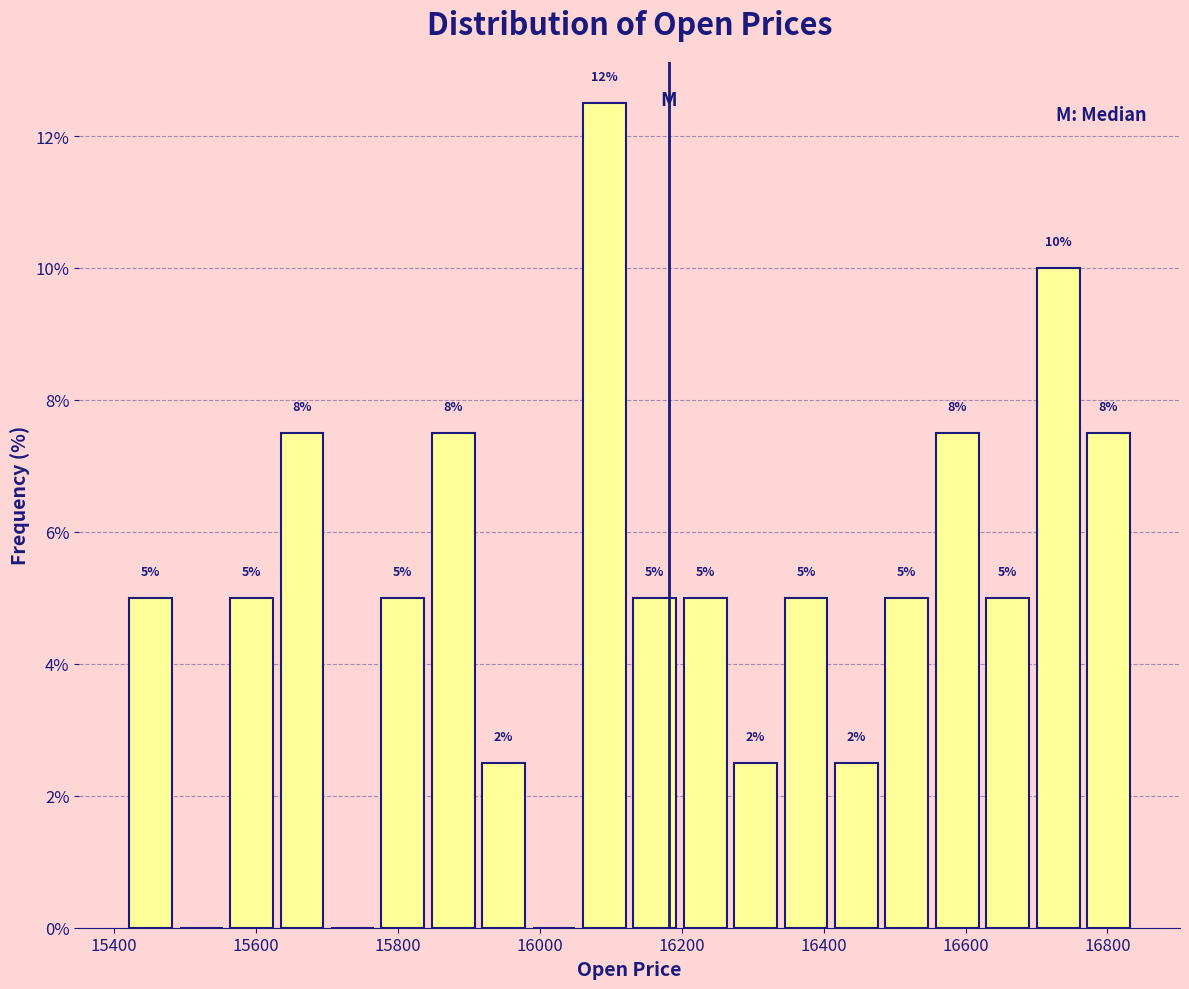

Around what value on the x-axis is the tallest bar? Give the approximate position of its centre, as read against the axis.

16100